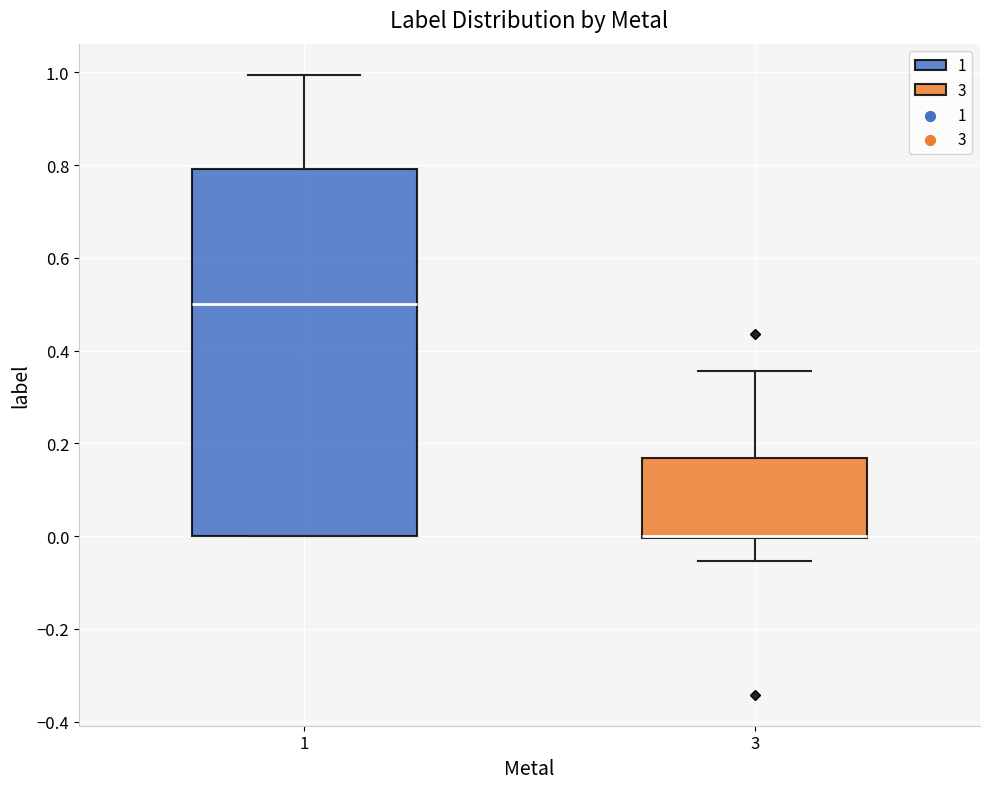

Where is the lower edge of the box at x = 3 on the y-axis? The values are not printed on the chart, so give them approximately, as read against the axis.

0.00